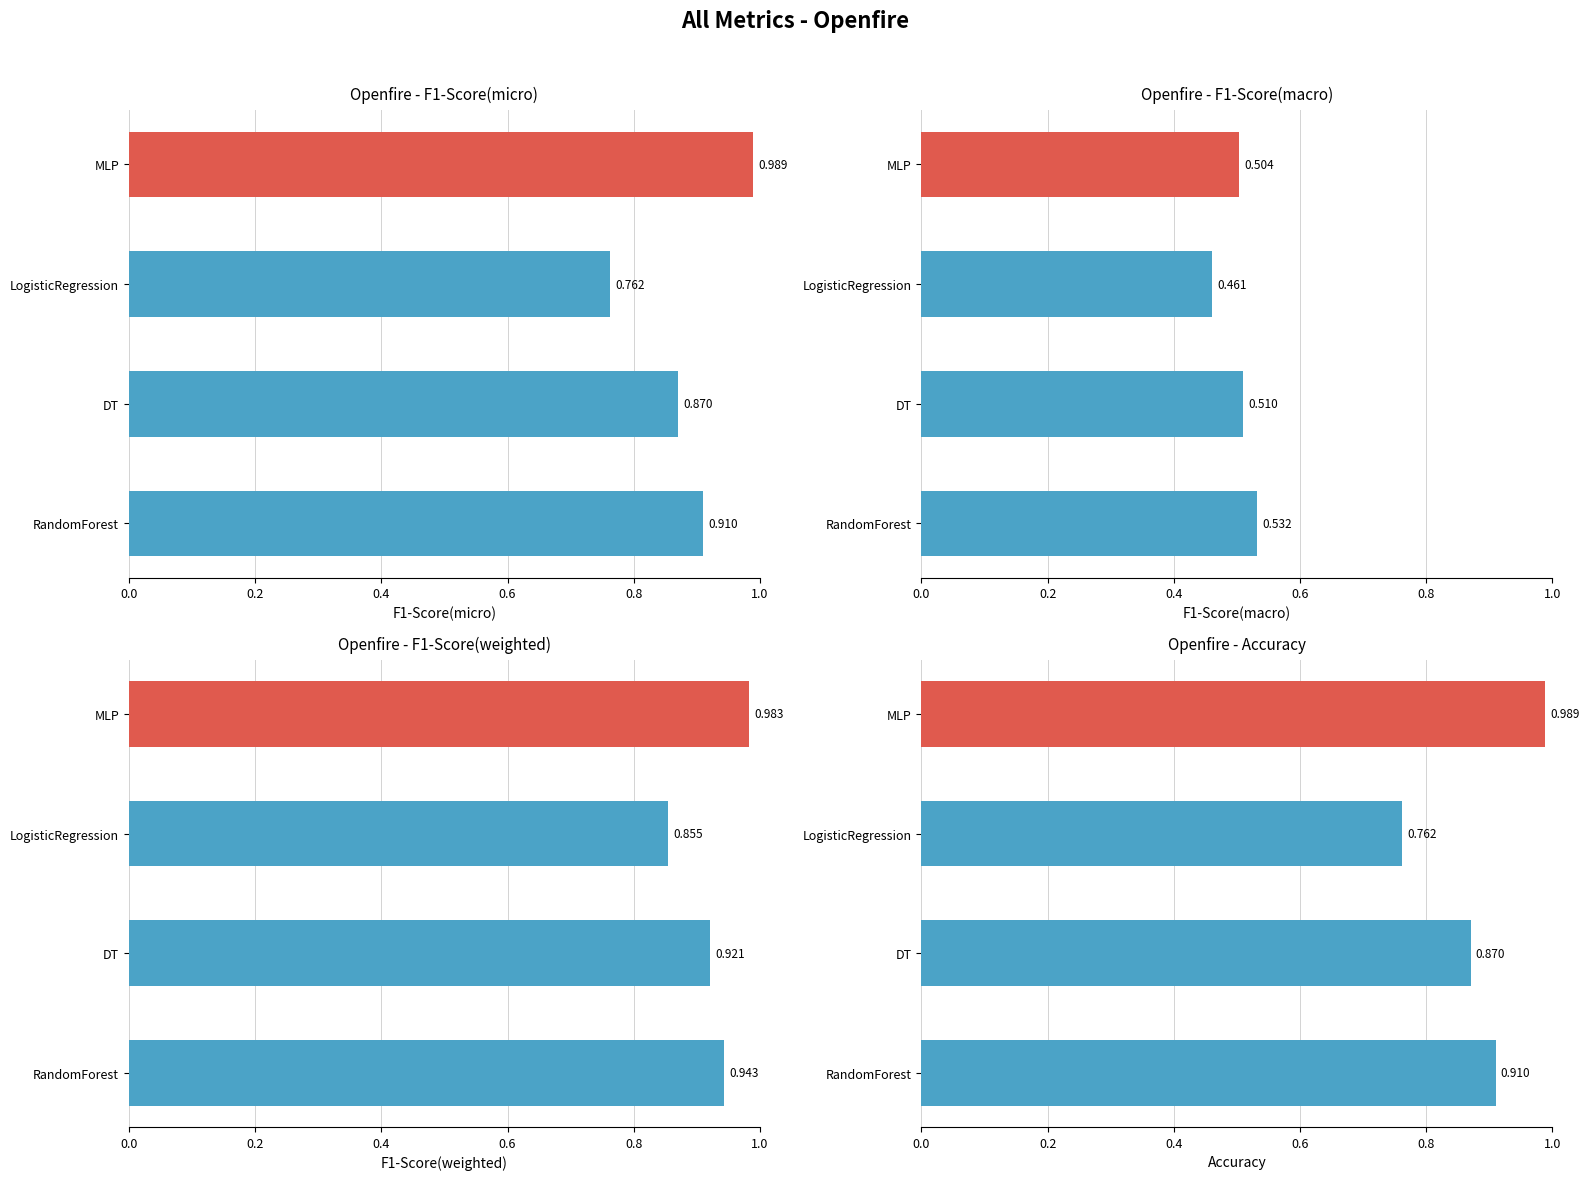

Are the bars grouped side by side (vs. stacked)?

Yes